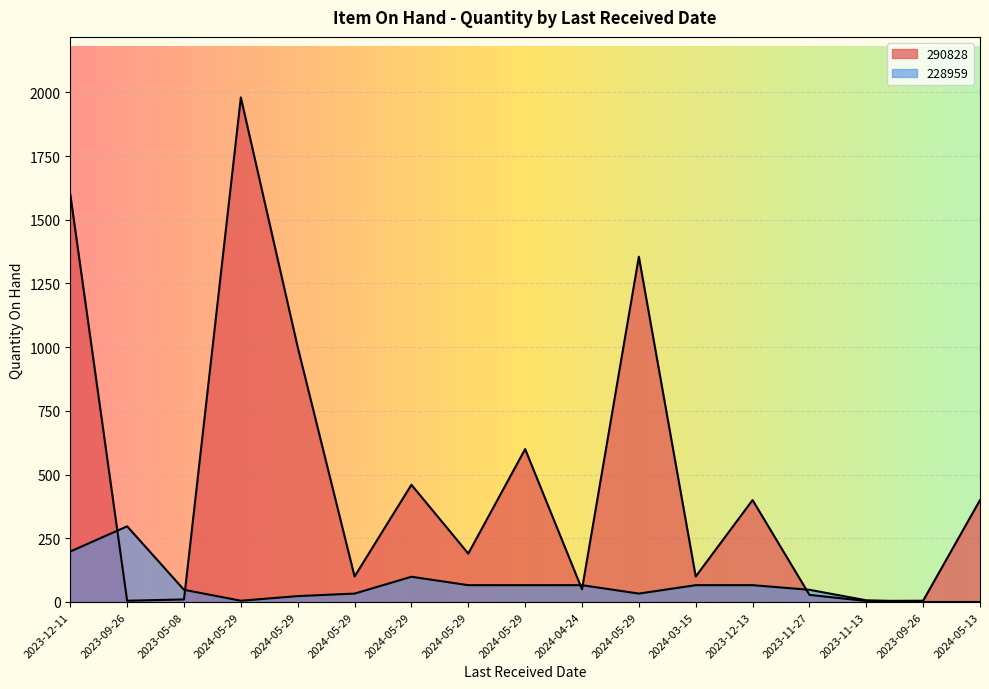

Reading left to right, transcribe all the data shown in this chart.

290828: 1600.0	5.0	10.0	1980.0	1000.0	100.0	460.0	190.0	600.0	50.0	1355.0	100.0	400.0	28.0	4.0	5.0	400.0
228959: 198.0	297.0	47.8	5.0	23.1	33.0	99.0	66.0	66.0	66.0	33.0	66.0	66.0	47.8	6.6	0.0	0.0